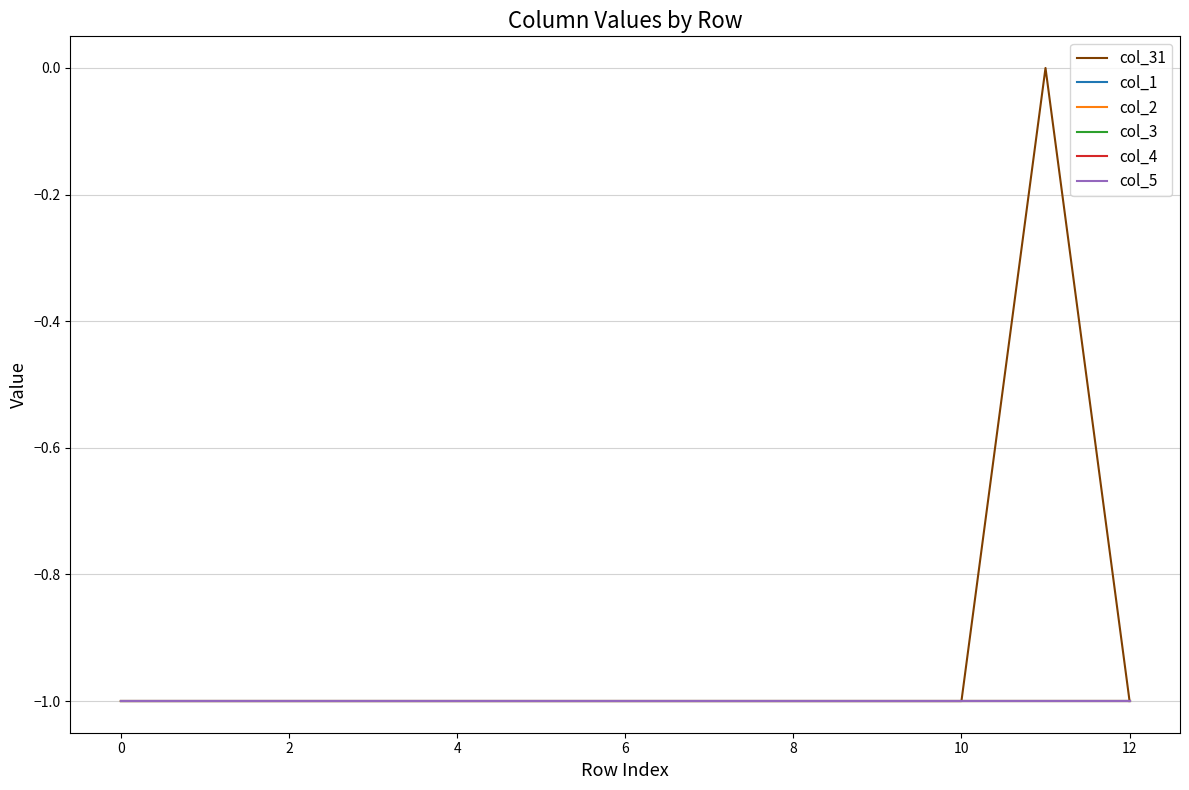

Is this an area chart (filled region under the line)?

No